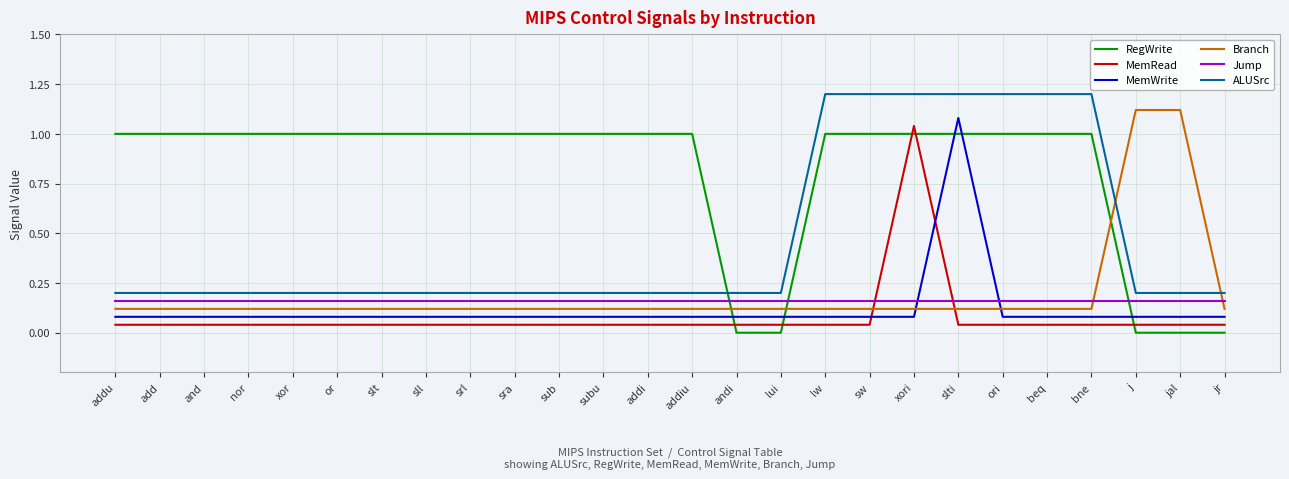

Is it true that Jump equals 0.1 at lui?

False